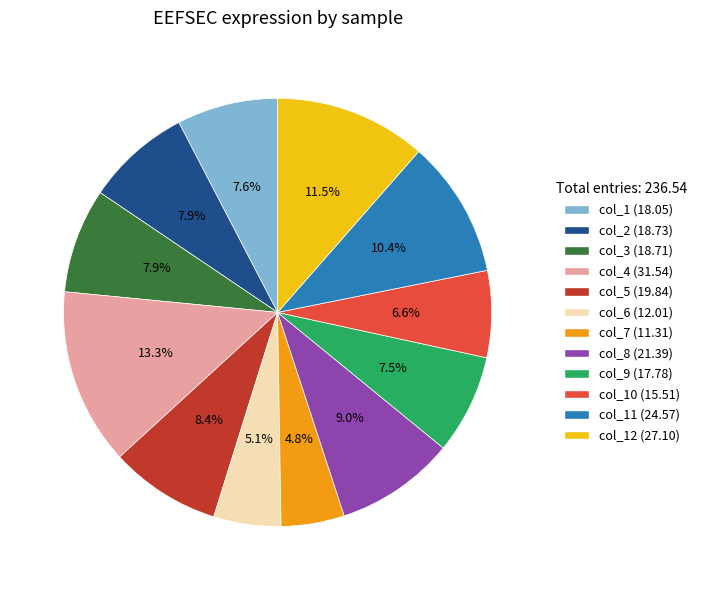

How many slices are in this pie chart?

12